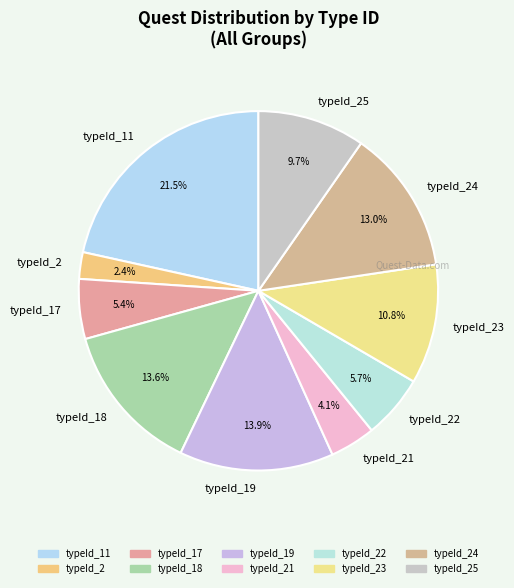

Combined, do typeId_19 and typeId_23 account for over 50%?

No